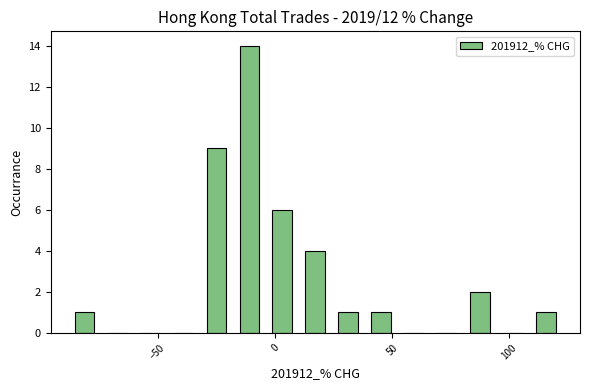

Read against the x-axis, roughly where is the centre of the tallest bar?

-10